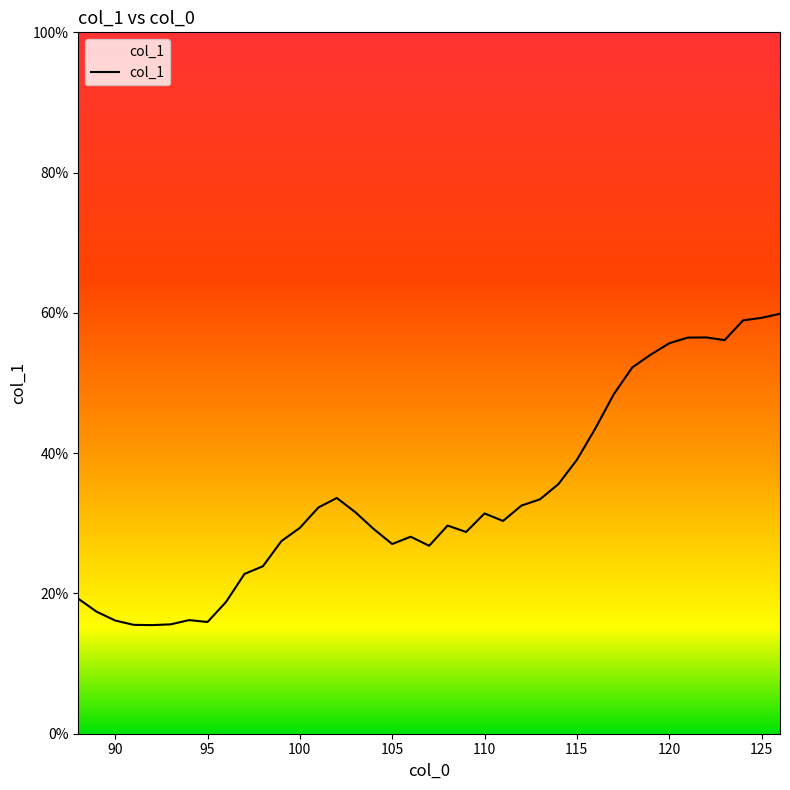

Between 97 and 92, which is larger?

97